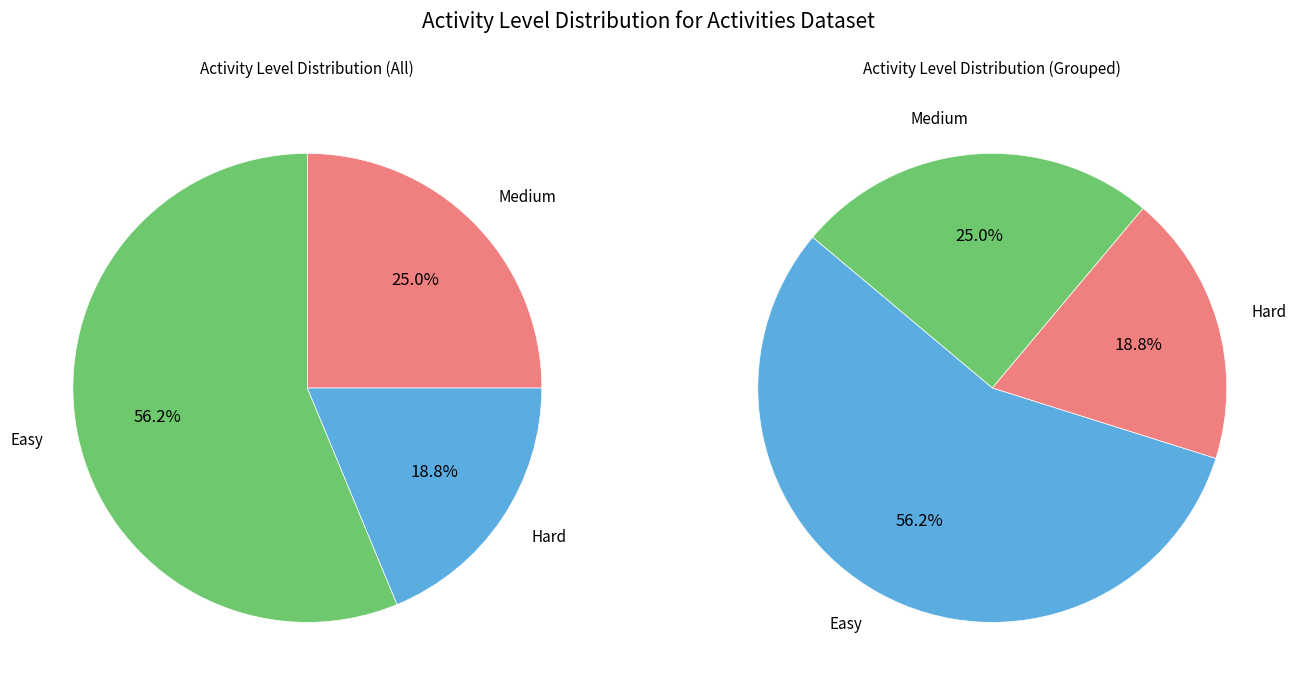

Count the number of slices in the pie.

3